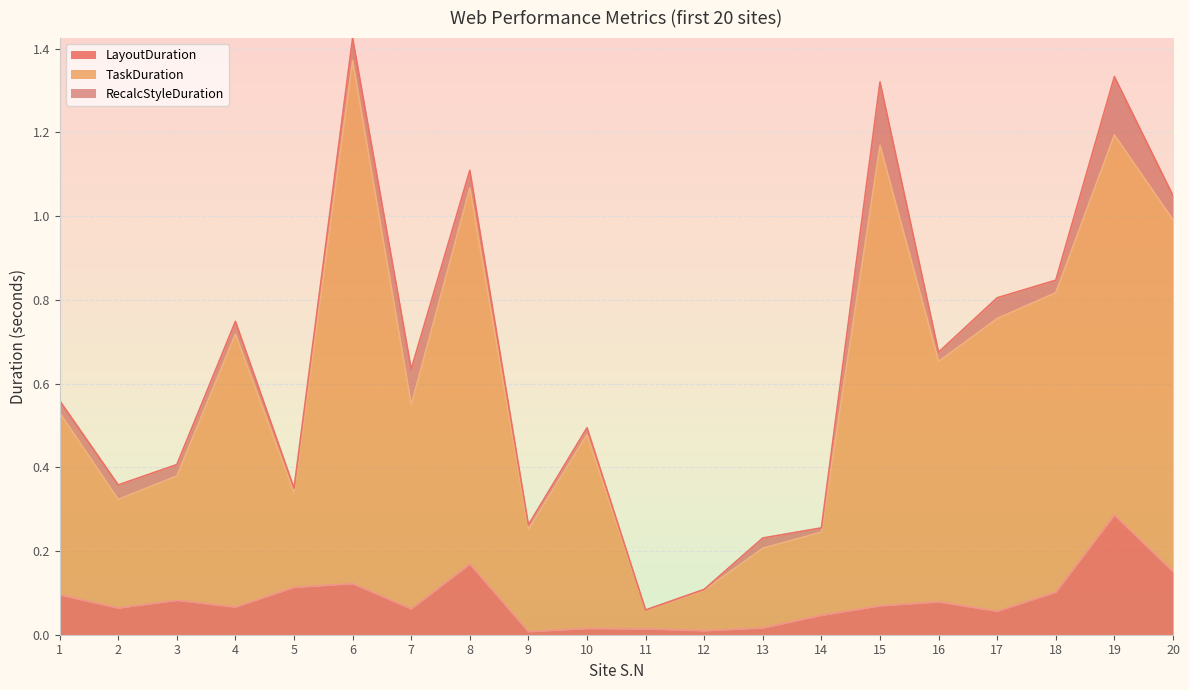

What is the difference between the maximum and minimum values in the TaskDuration series?

1.3